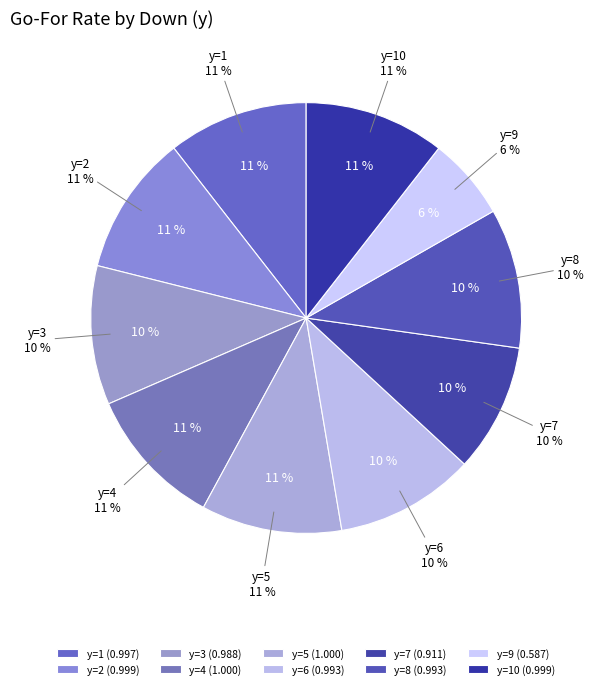

How many segments does this pie chart have?

10